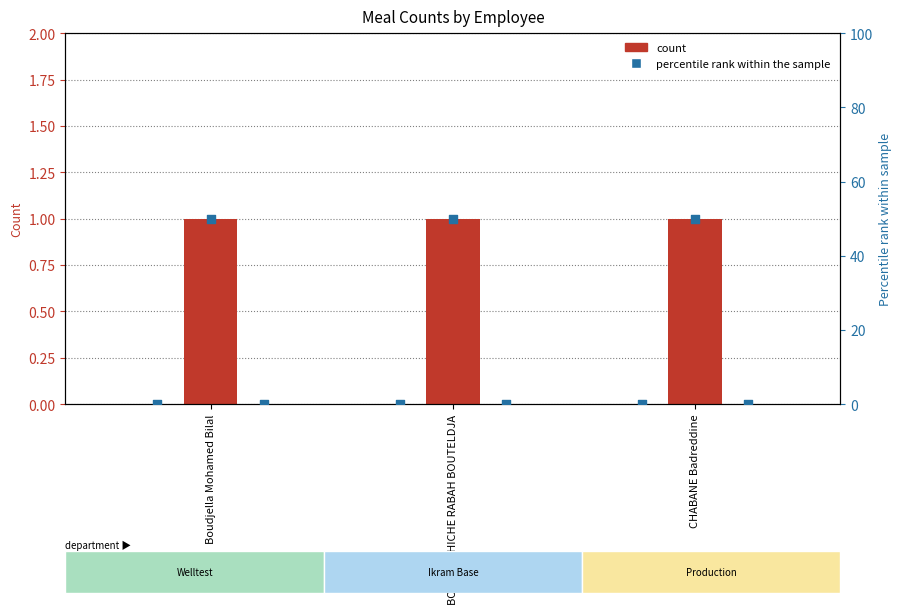

Is the value of LUNCH % rank at BOUGHACHICHE RABAH BOUTELDJA greater than the value of BREAKFAST % rank at BOUGHACHICHE RABAH BOUTELDJA?

Yes